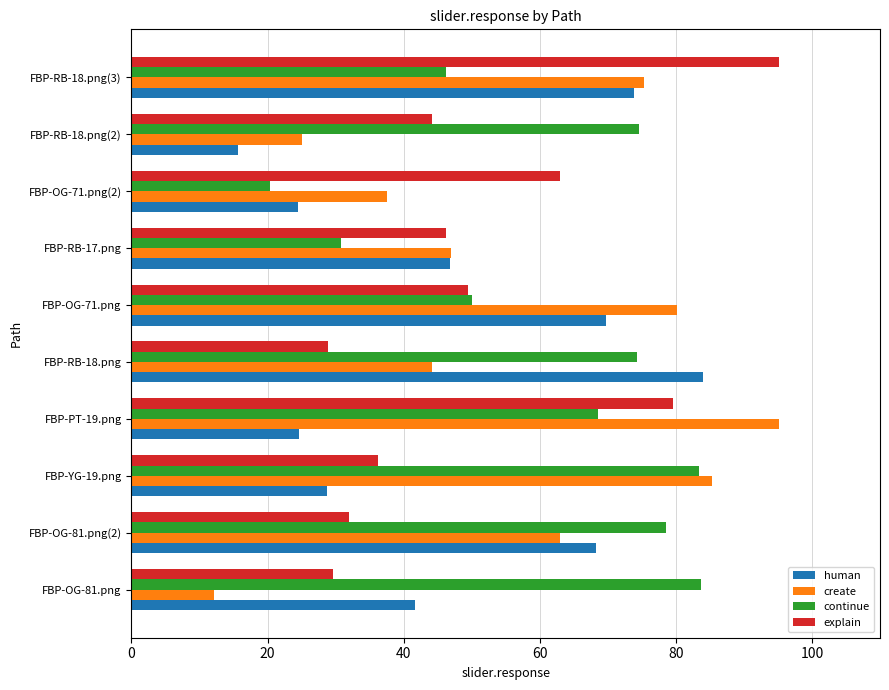

Rank the series at FBP-RB-18.png from highest to lowest value.

human, continue, create, explain